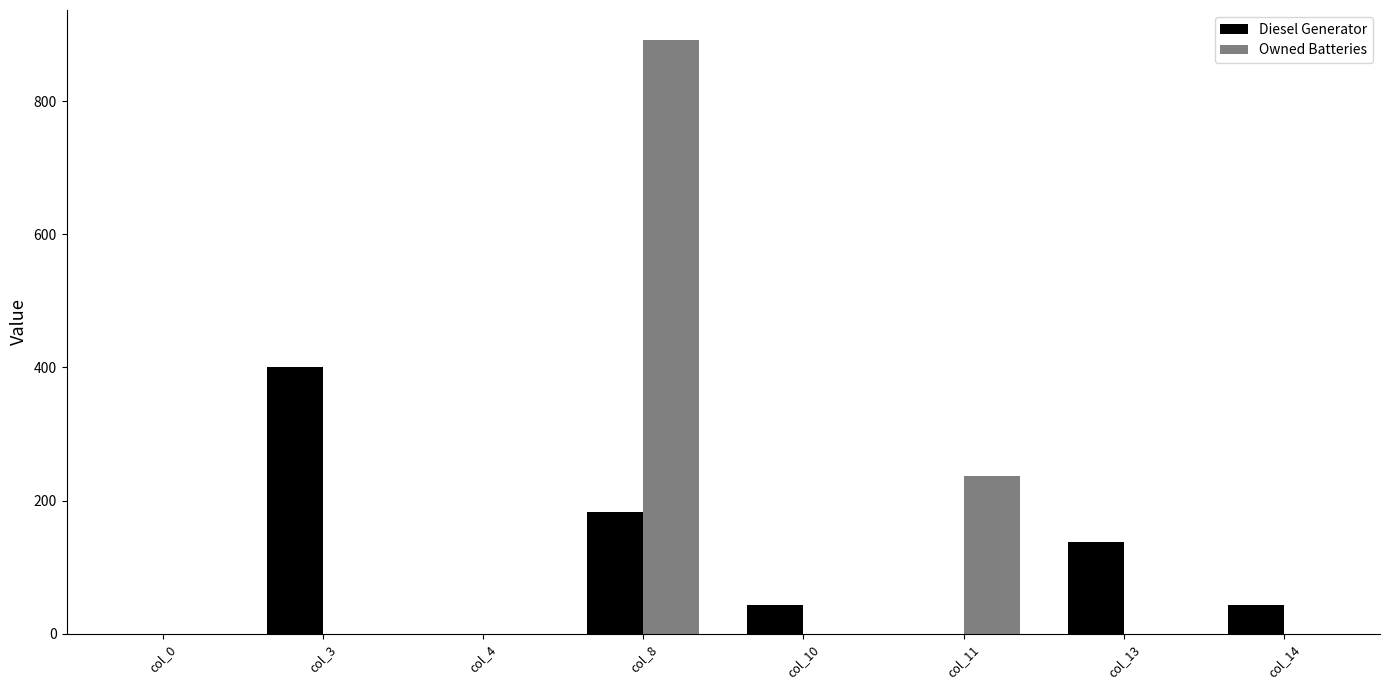

Count the Diesel Generator values in the range 0 to 183.

7